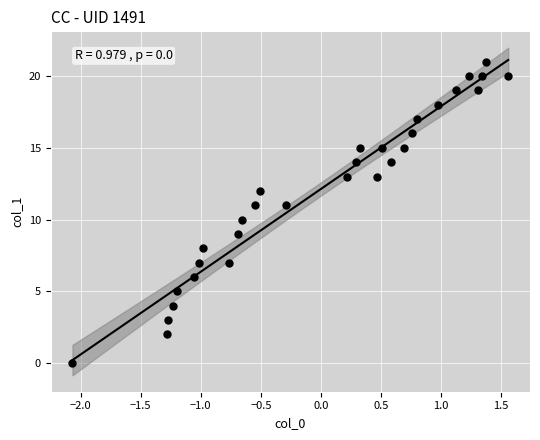

What is the range of Y values (max minus min)?

21